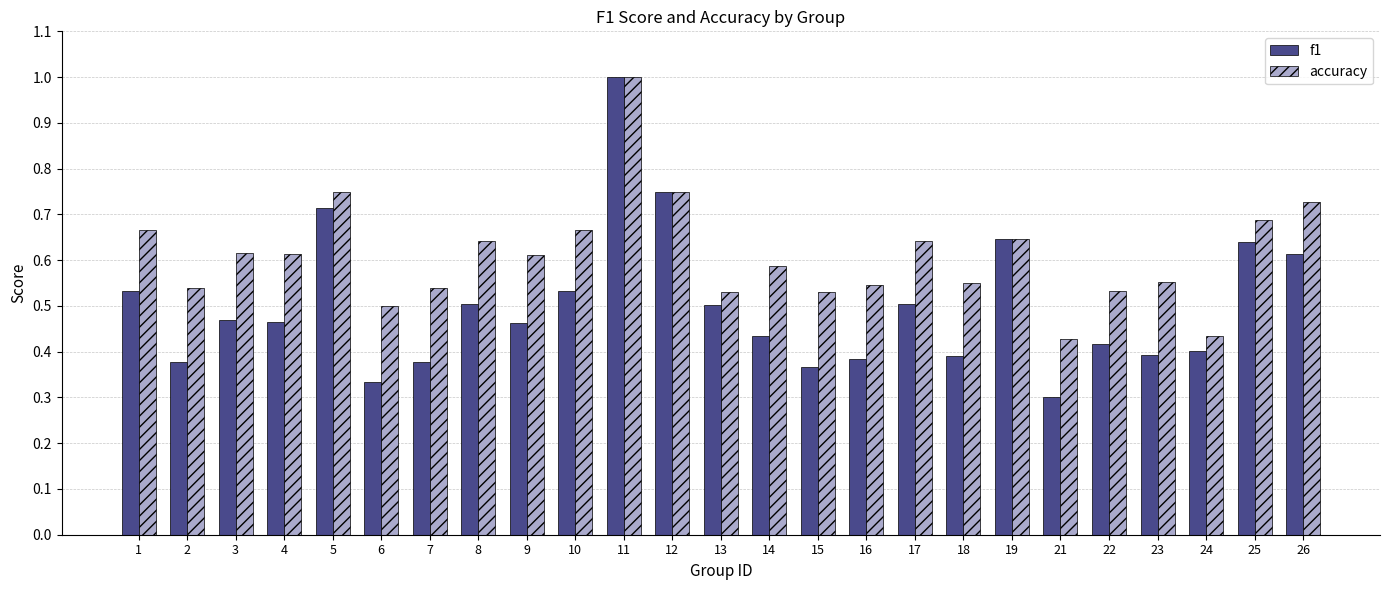

List the series in order of their overall mean, highest first.

accuracy, f1